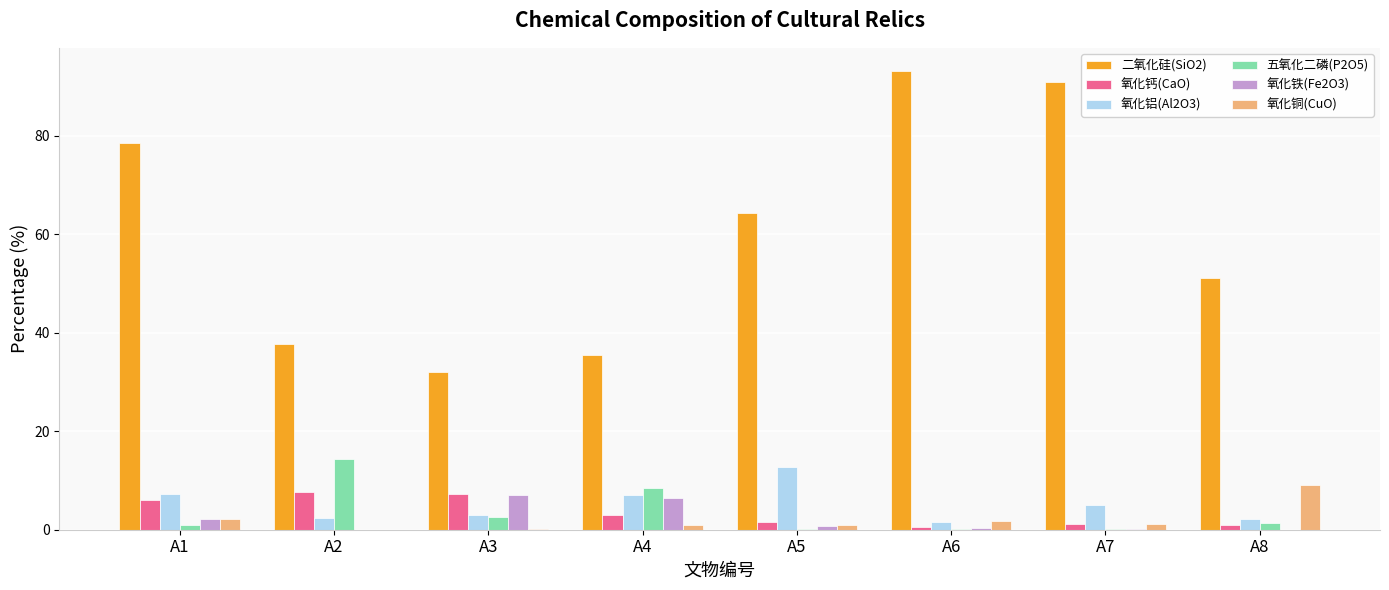

What is the highest value of the 二氧化硅(SiO2) series?

93.2